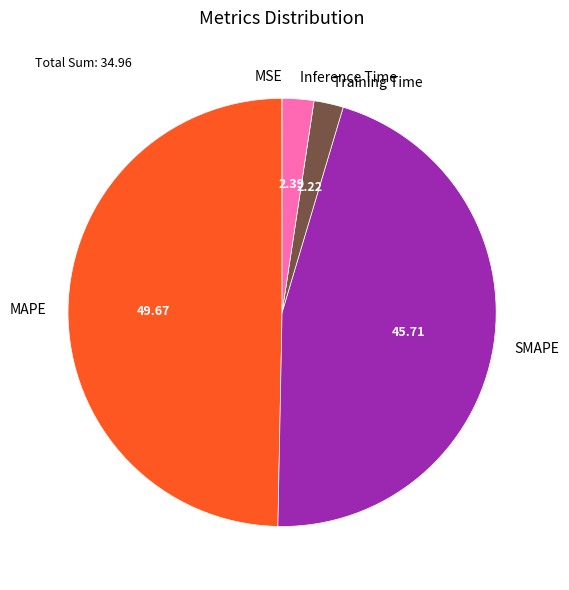

Do SMAPE and Training Time together represent more than half of the pie?

No